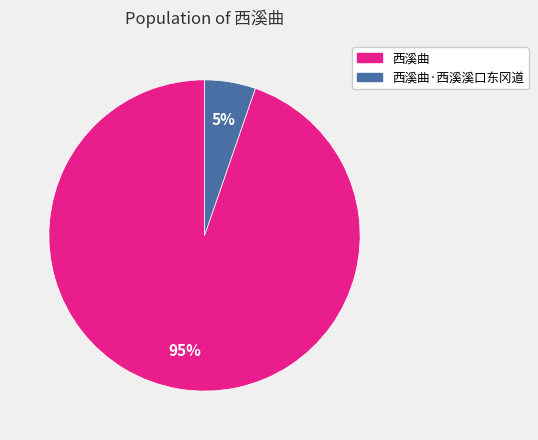

To the nearest percent, what percentage of the pie is 西溪曲?

95%